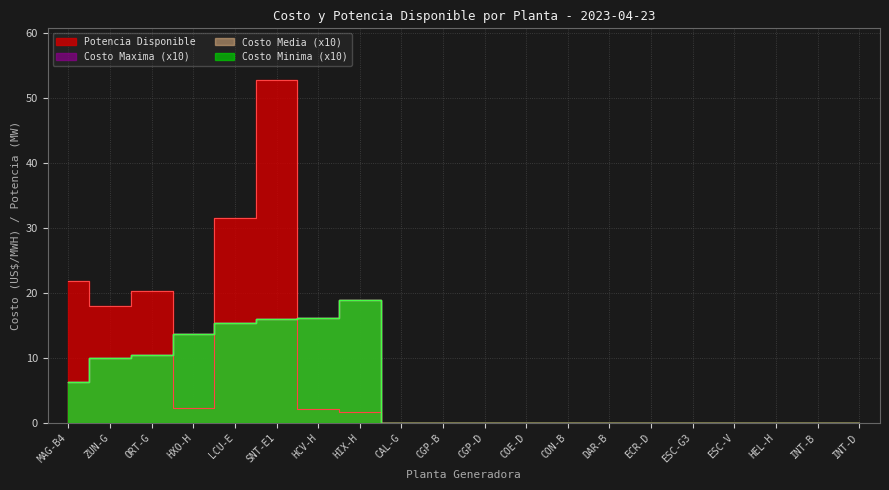

At which label is Costo Maxima closest to 9?

ZUN-G